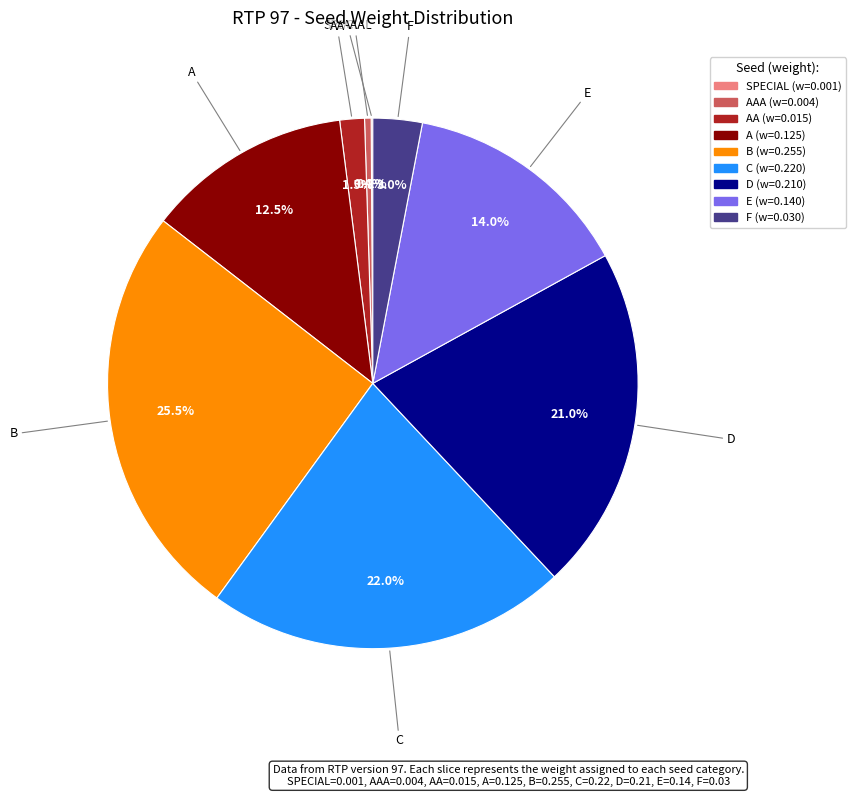

Does any single category account for the majority?

No